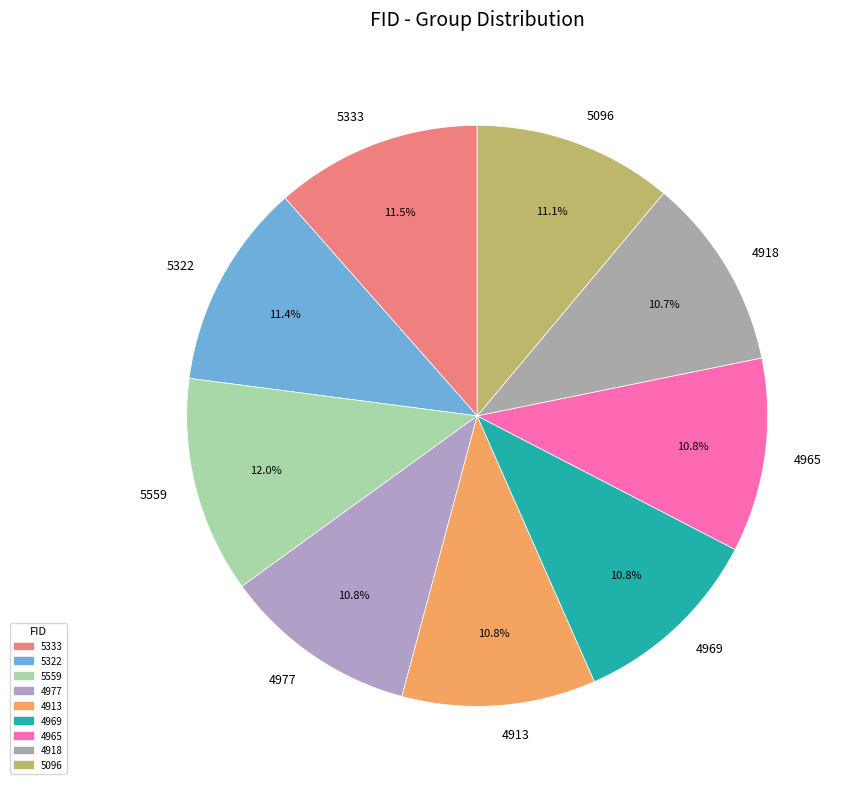

What is the total percentage of 5322 and 4965?

22.2%